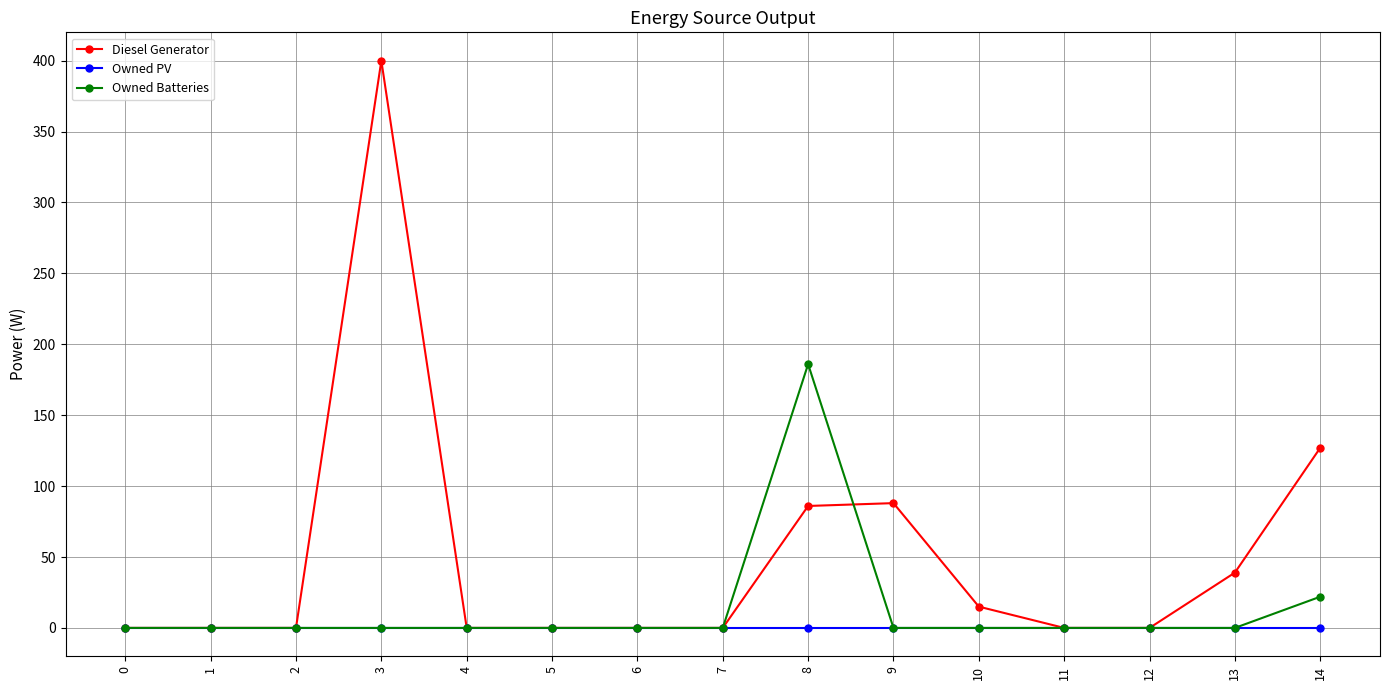

What is the value of the Diesel Generator point at the 4th from the left?

400.0